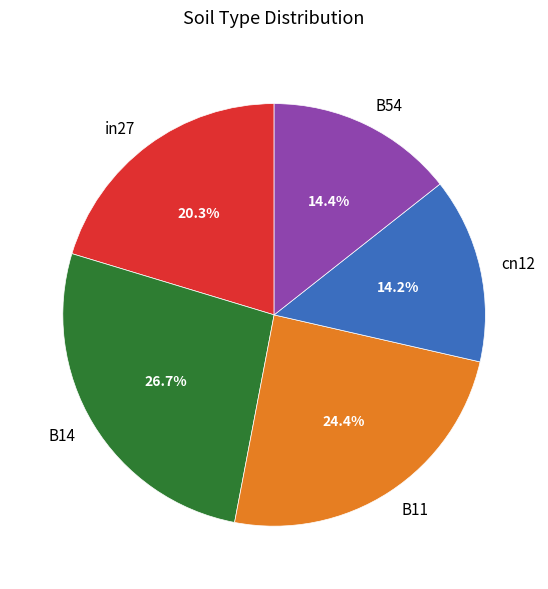

How many slices are in this pie chart?

5